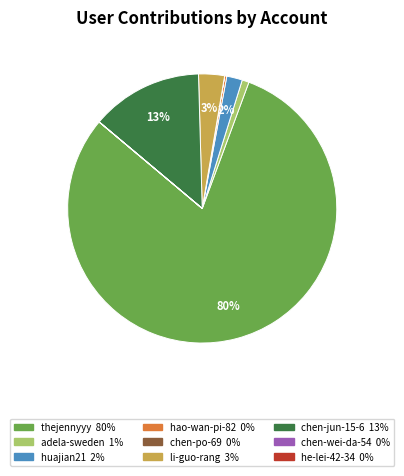

To the nearest percent, what is the average slice percentage?

11%